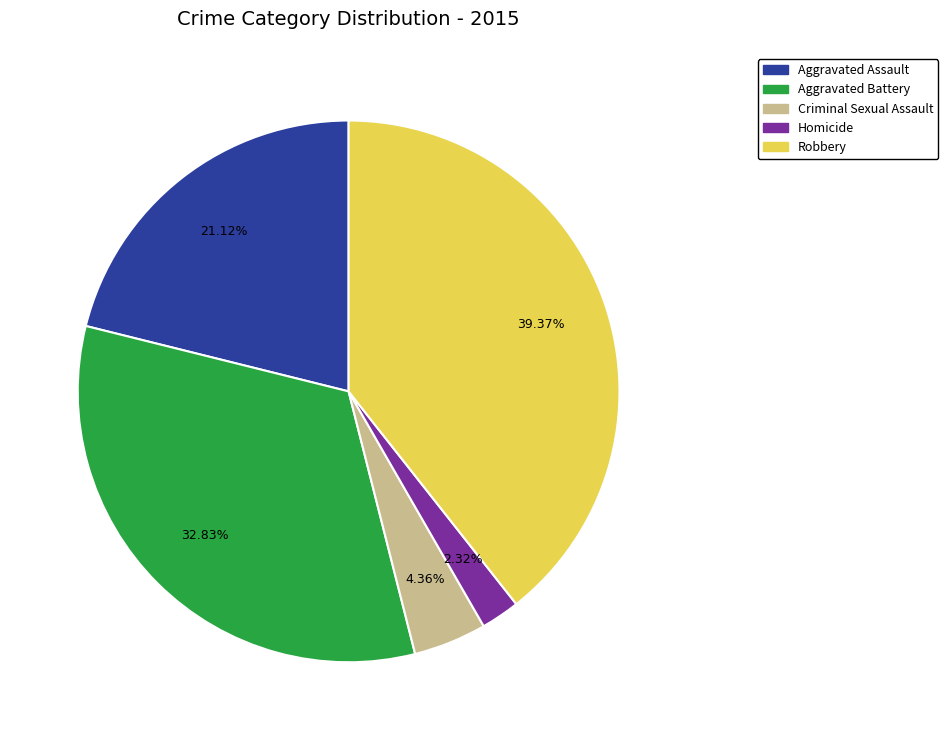

Is it true that Criminal Sexual Assault is 4% of the pie?

True